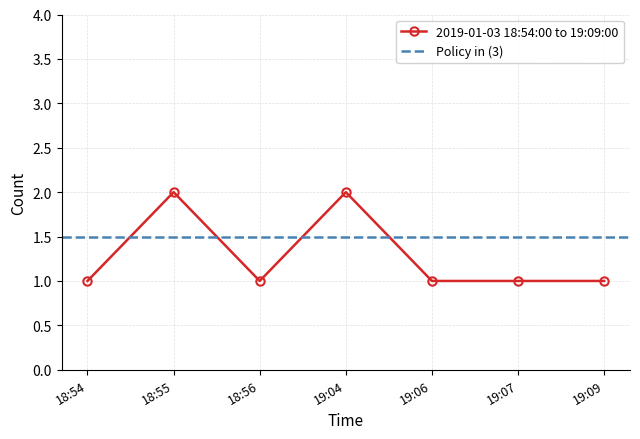

What is the change in value from 18:55 to 19:09?

-1